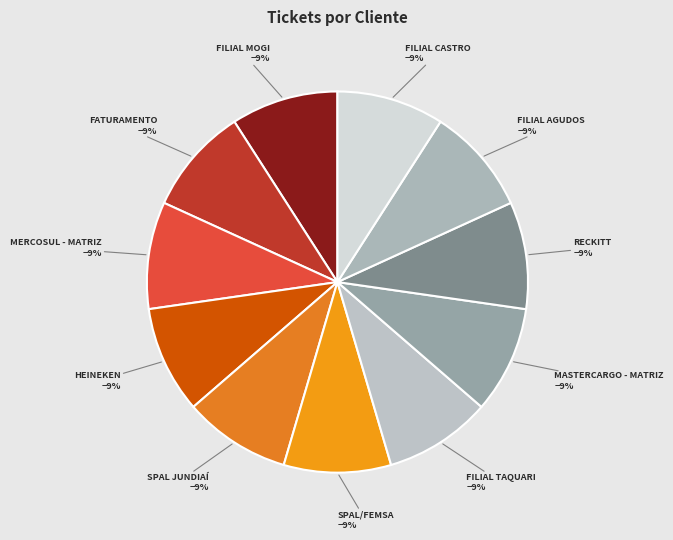

How many slices are in this pie chart?

11